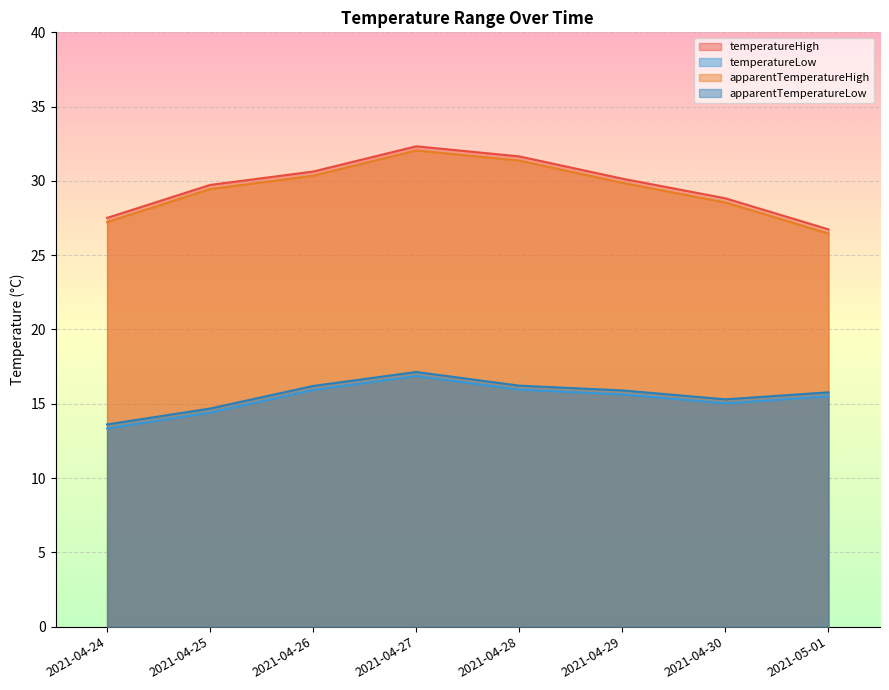

Does the chart display data point markers on the line(s)?

No